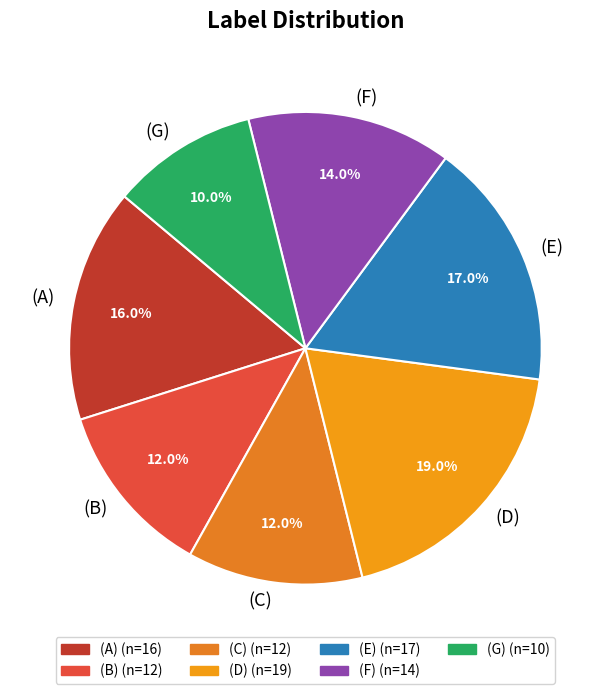

What is the smallest slice in the pie chart?

(G)